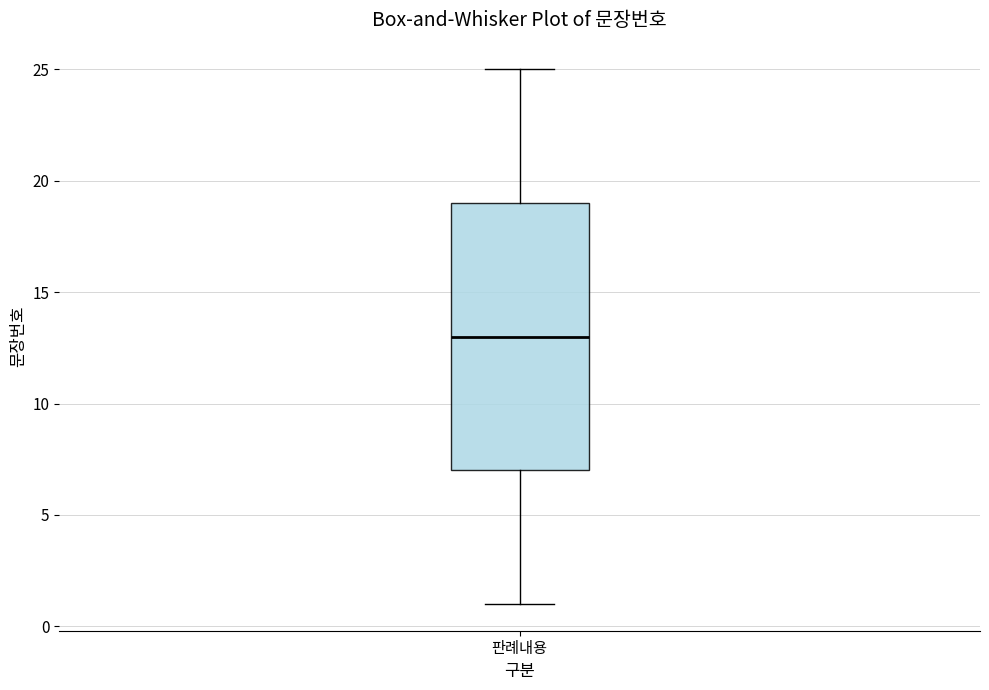

Read this box plot against the y-axis: the position of the median line, the range covered by the box, and the ends of both whiskers. The values are not printed on the chart, so give them approximately, as read against the axis.

median 13, box 7 to 19, whiskers 1 to 25